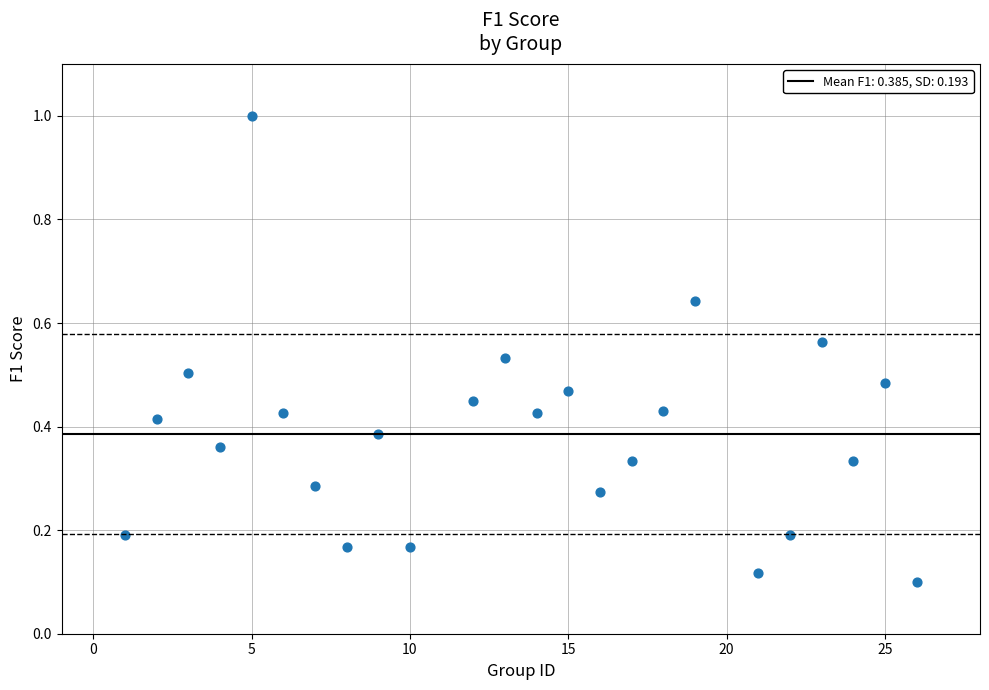

What is the range of Y values (max minus min)?

0.9